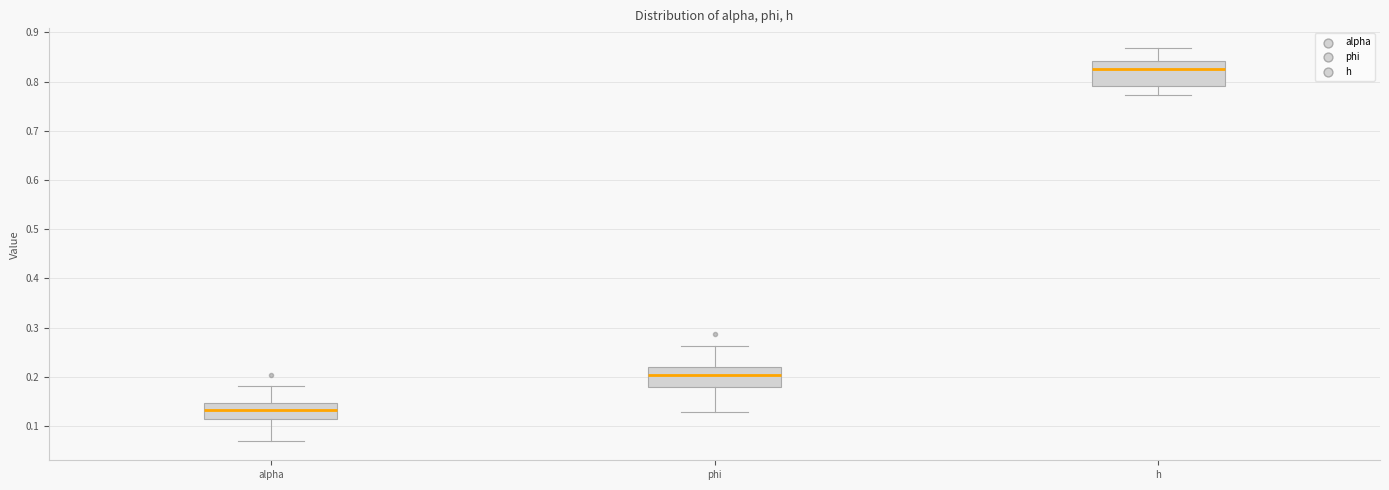

Reading left to right, transcribe this box plot: for each box, give where its median line is, the range the box spans, and where its two whiskers end, as read against the y-axis. The values are not printed on the chart, so give them approximately, as read against the axis.

alpha: median 0.13, box 0.11 to 0.15, whiskers 0.07 to 0.18
phi: median 0.20, box 0.18 to 0.22, whiskers 0.13 to 0.26
h: median 0.82, box 0.79 to 0.84, whiskers 0.77 to 0.87